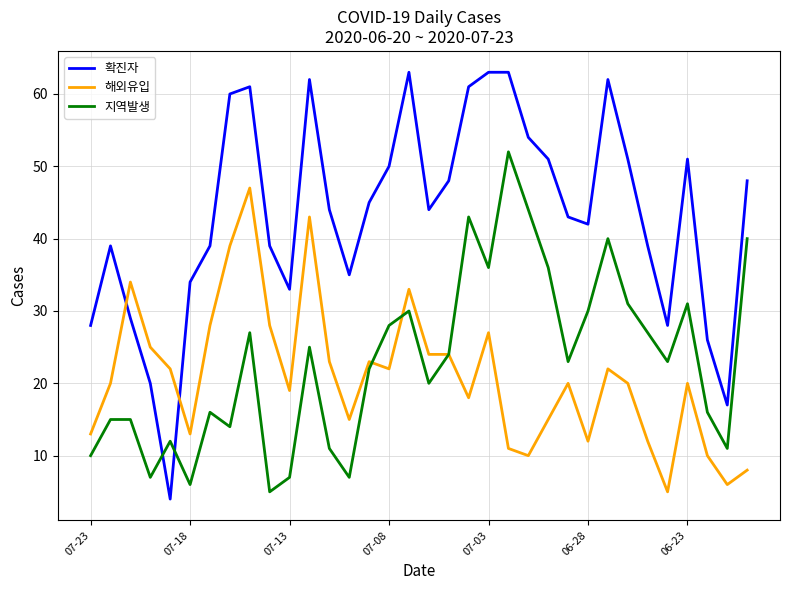

Does the chart display data point markers on the line(s)?

No